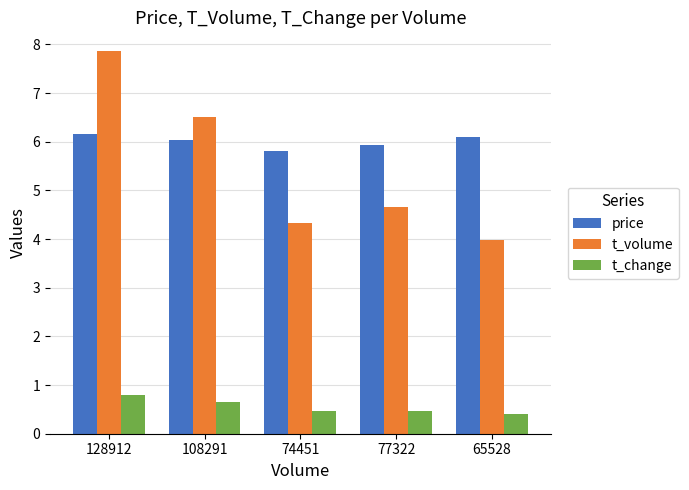

The value of t_volume at 108291 is 6.5. True or false?

True